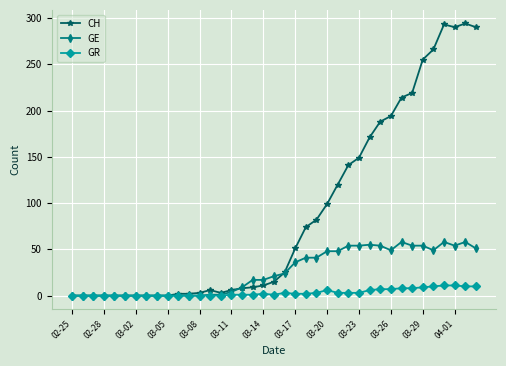

Which series has the largest total across all categories?

CH